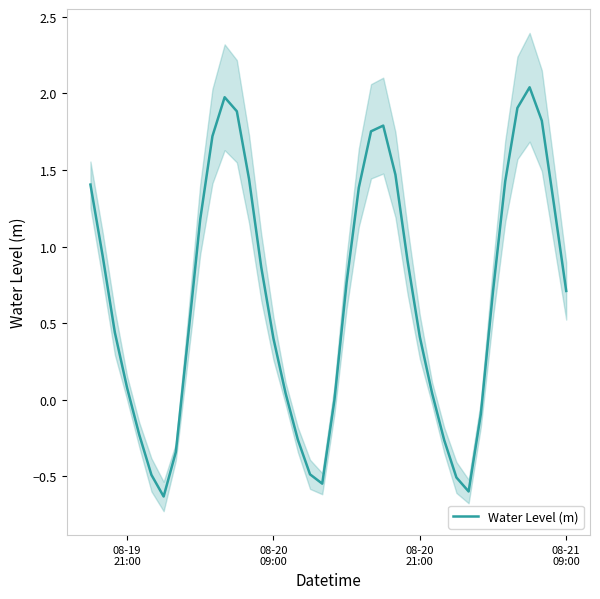

What is the minimum value for Water Level (m)?

-0.6